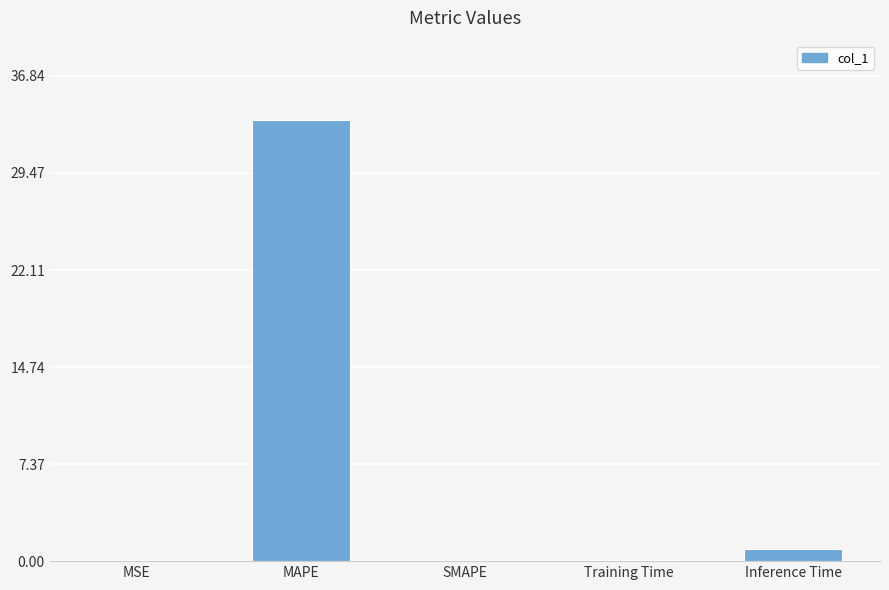

At which label is the value closest to 16?

Inference Time